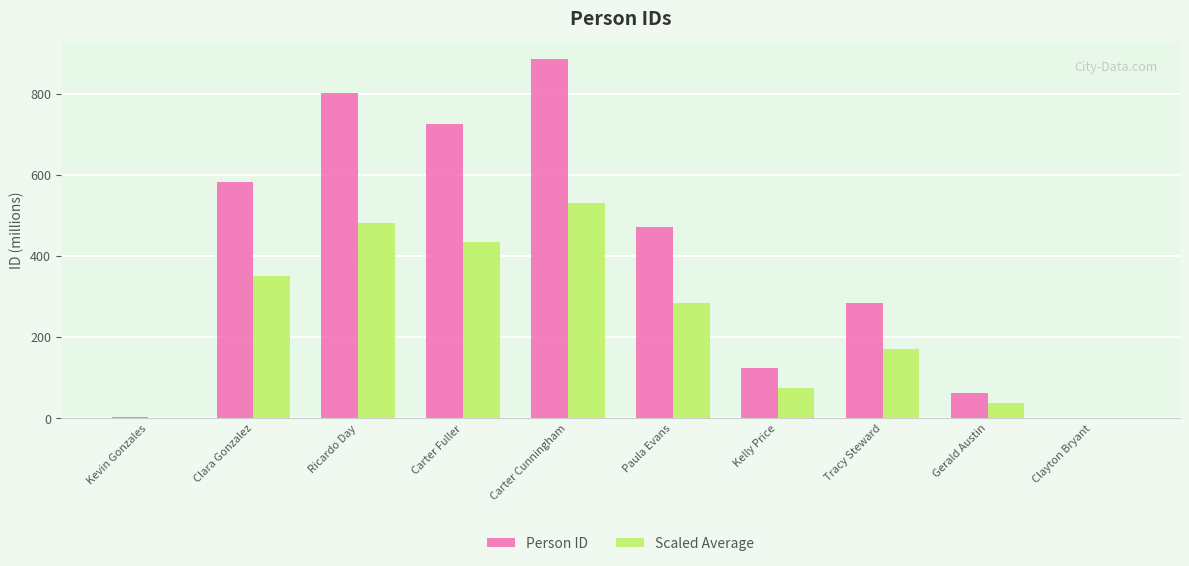

How many groups of bars are there?

10